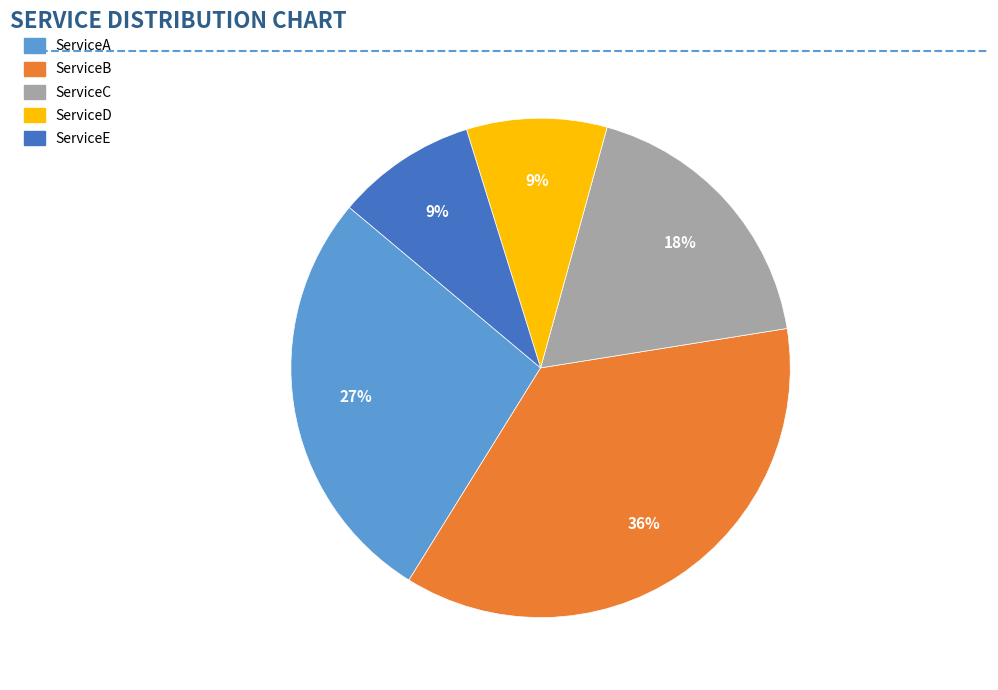

To the nearest percent, what portion does ServiceB represent?

36%